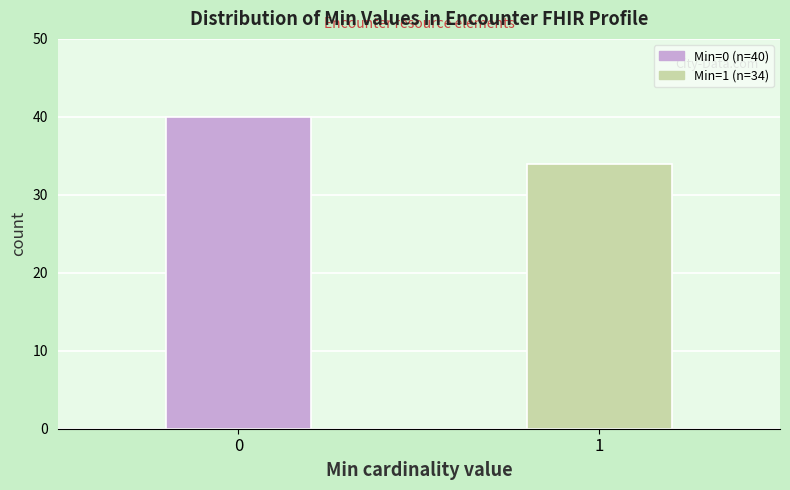

Reading left to right, extract all data points from this chart.

0=40	1=34